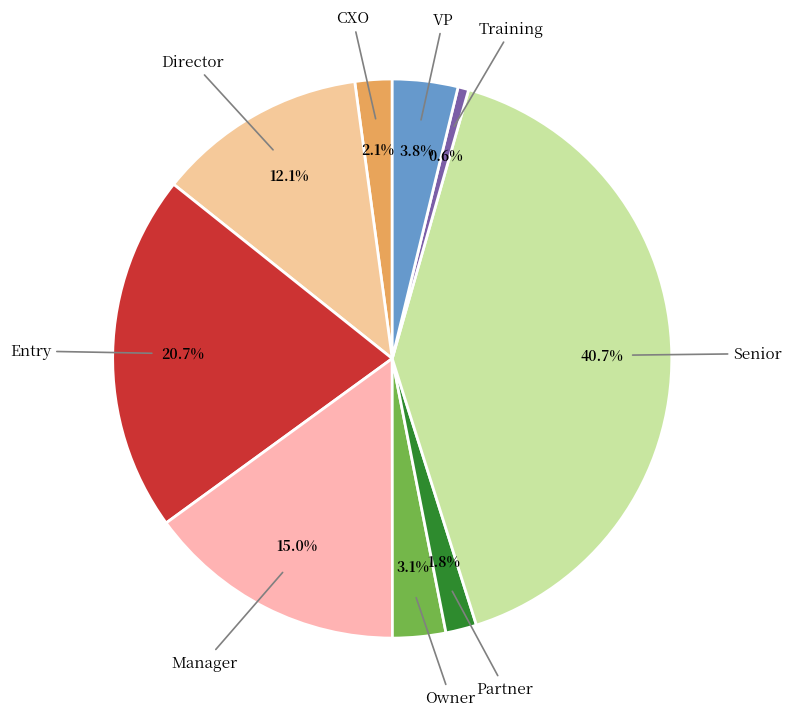

The Senior slice represents 35% of the pie. True or false?

False